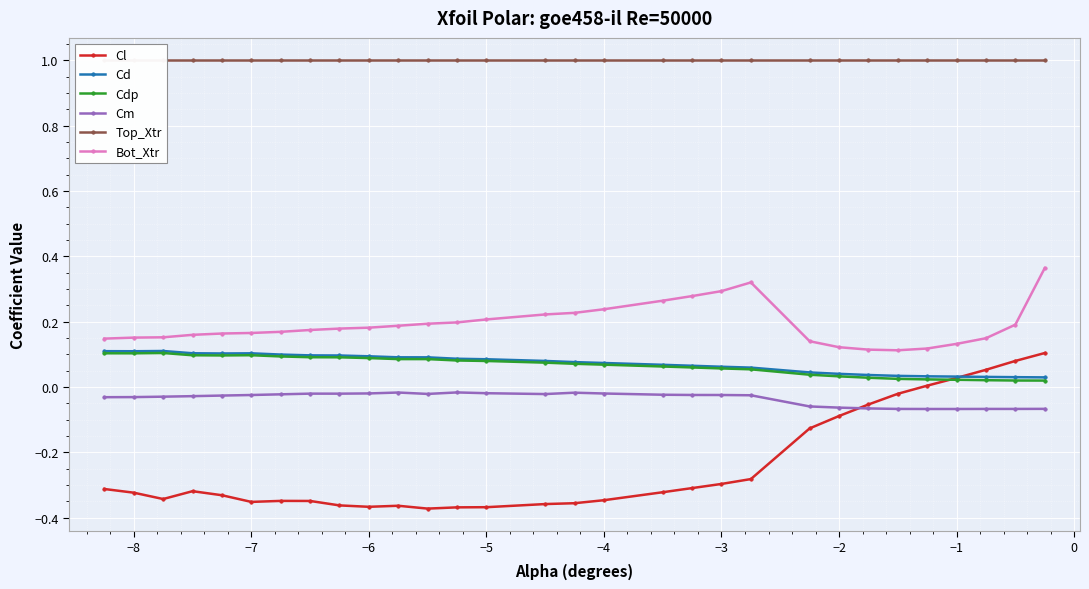

Reading left to right, transcribe all the data shown in this chart.

Cl: -0.3	-0.3	-0.3	-0.3	-0.3	-0.4	-0.3	-0.3	-0.4	-0.4	-0.4	-0.4	-0.4	-0.4	-0.4	-0.4	-0.3	-0.3	-0.3	-0.3	-0.3	-0.1	-0.1	-0.1	-0.0	0.0	0.0	0.1	0.1	0.1
Cd: 0.1	0.1	0.1	0.1	0.1	0.1	0.1	0.1	0.1	0.1	0.1	0.1	0.1	0.1	0.1	0.1	0.1	0.1	0.1	0.1	0.1	0.0	0.0	0.0	0.0	0.0	0.0	0.0	0.0	0.0
Cdp: 0.1	0.1	0.1	0.1	0.1	0.1	0.1	0.1	0.1	0.1	0.1	0.1	0.1	0.1	0.1	0.1	0.1	0.1	0.1	0.1	0.1	0.0	0.0	0.0	0.0	0.0	0.0	0.0	0.0	0.0
Cm: -0.0	-0.0	-0.0	-0.0	-0.0	-0.0	-0.0	-0.0	-0.0	-0.0	-0.0	-0.0	-0.0	-0.0	-0.0	-0.0	-0.0	-0.0	-0.0	-0.0	-0.0	-0.1	-0.1	-0.1	-0.1	-0.1	-0.1	-0.1	-0.1	-0.1
Top_Xtr: 1.0	1.0	1.0	1.0	1.0	1.0	1.0	1.0	1.0	1.0	1.0	1.0	1.0	1.0	1.0	1.0	1.0	1.0	1.0	1.0	1.0	1.0	1.0	1.0	1.0	1.0	1.0	1.0	1.0	1.0
Bot_Xtr: 0.1	0.2	0.2	0.2	0.2	0.2	0.2	0.2	0.2	0.2	0.2	0.2	0.2	0.2	0.2	0.2	0.2	0.3	0.3	0.3	0.3	0.1	0.1	0.1	0.1	0.1	0.1	0.1	0.2	0.4